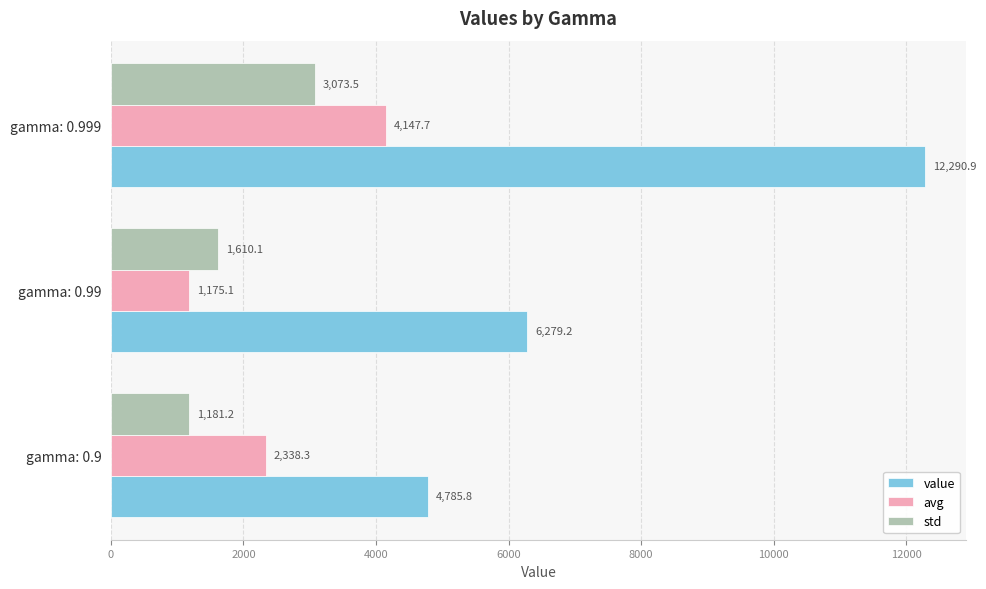

What are all the series names shown in the legend?

value, avg, std